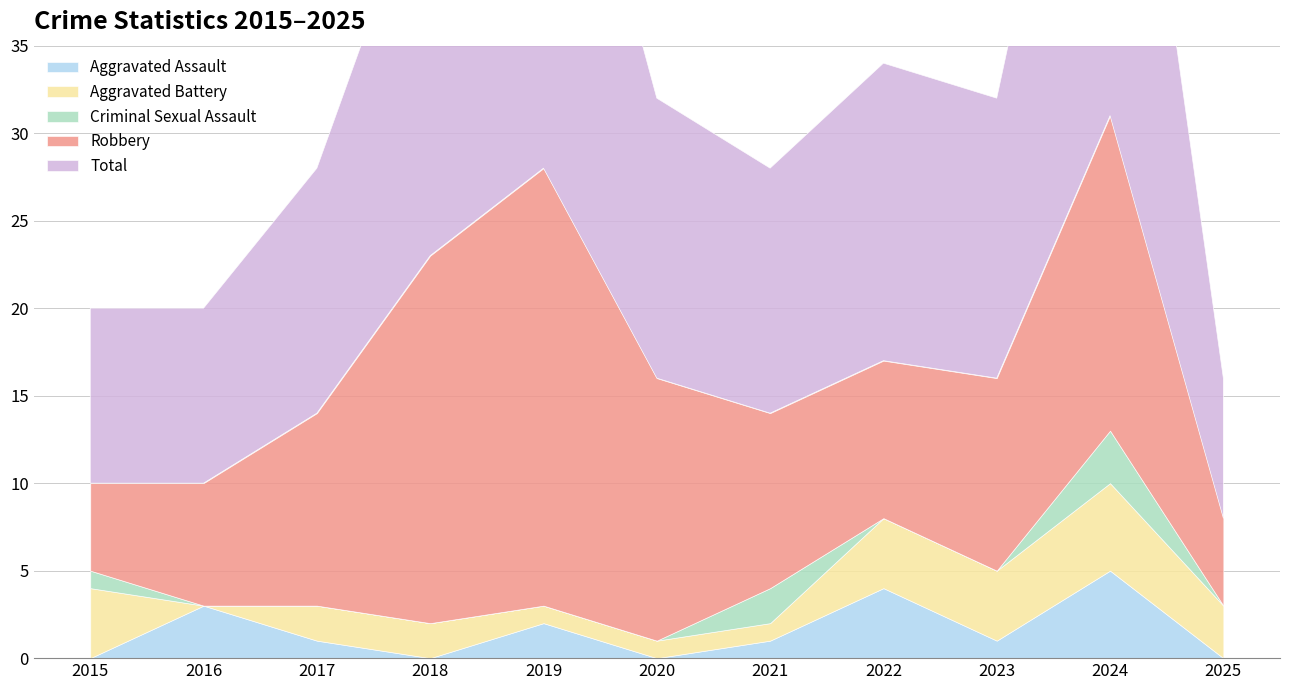

How many interior local peaks does the Total series have?

3